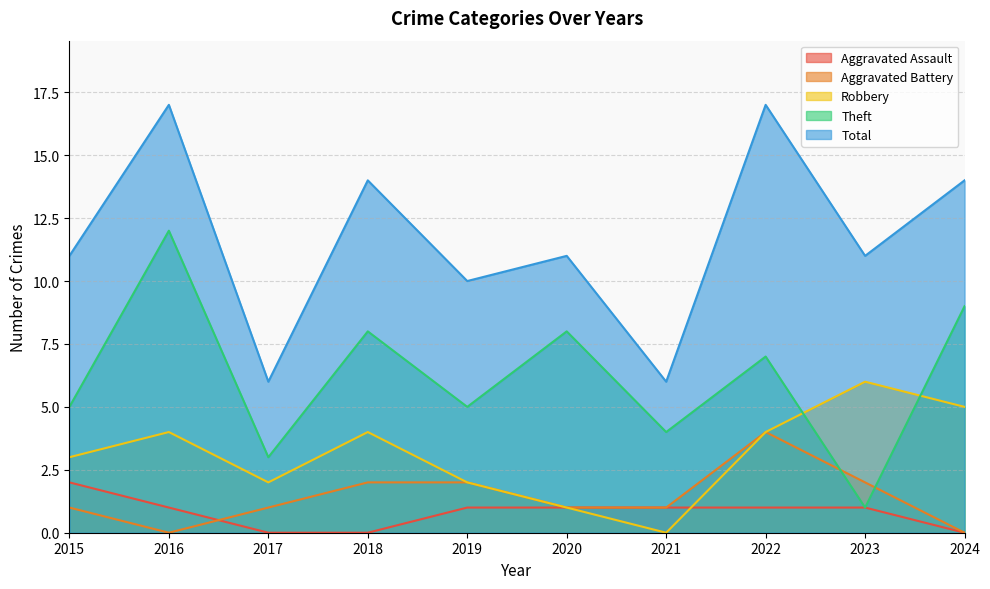

Where is the first local maximum for Theft?

2016